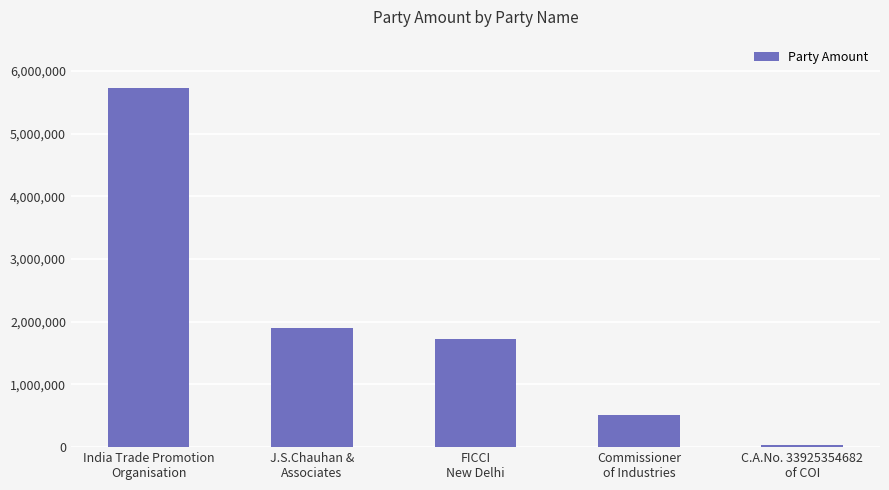

How many data points does each series have?

5